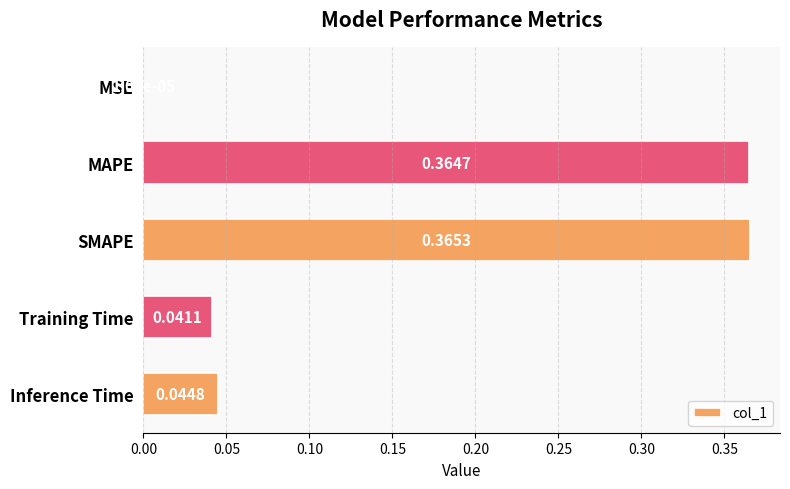

Where is the data nearest to the value 0?

MSE